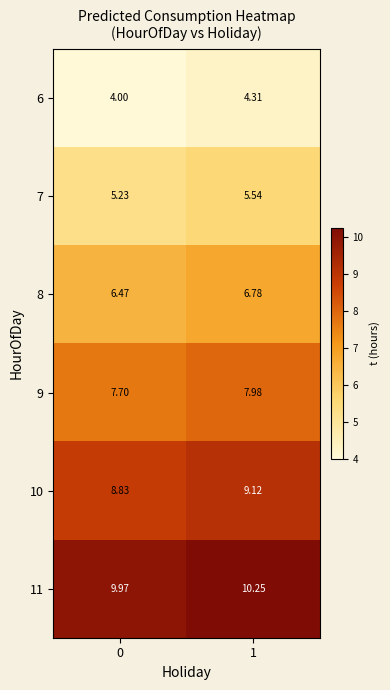

Which series has the largest total across all categories?

11